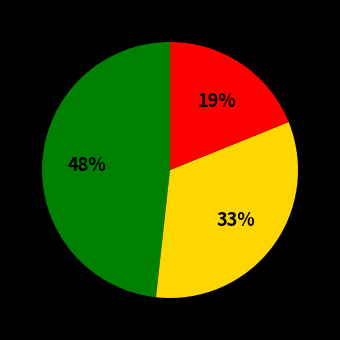

To the nearest percent, what is the difference between the largest and smallest slice percentages?

29%